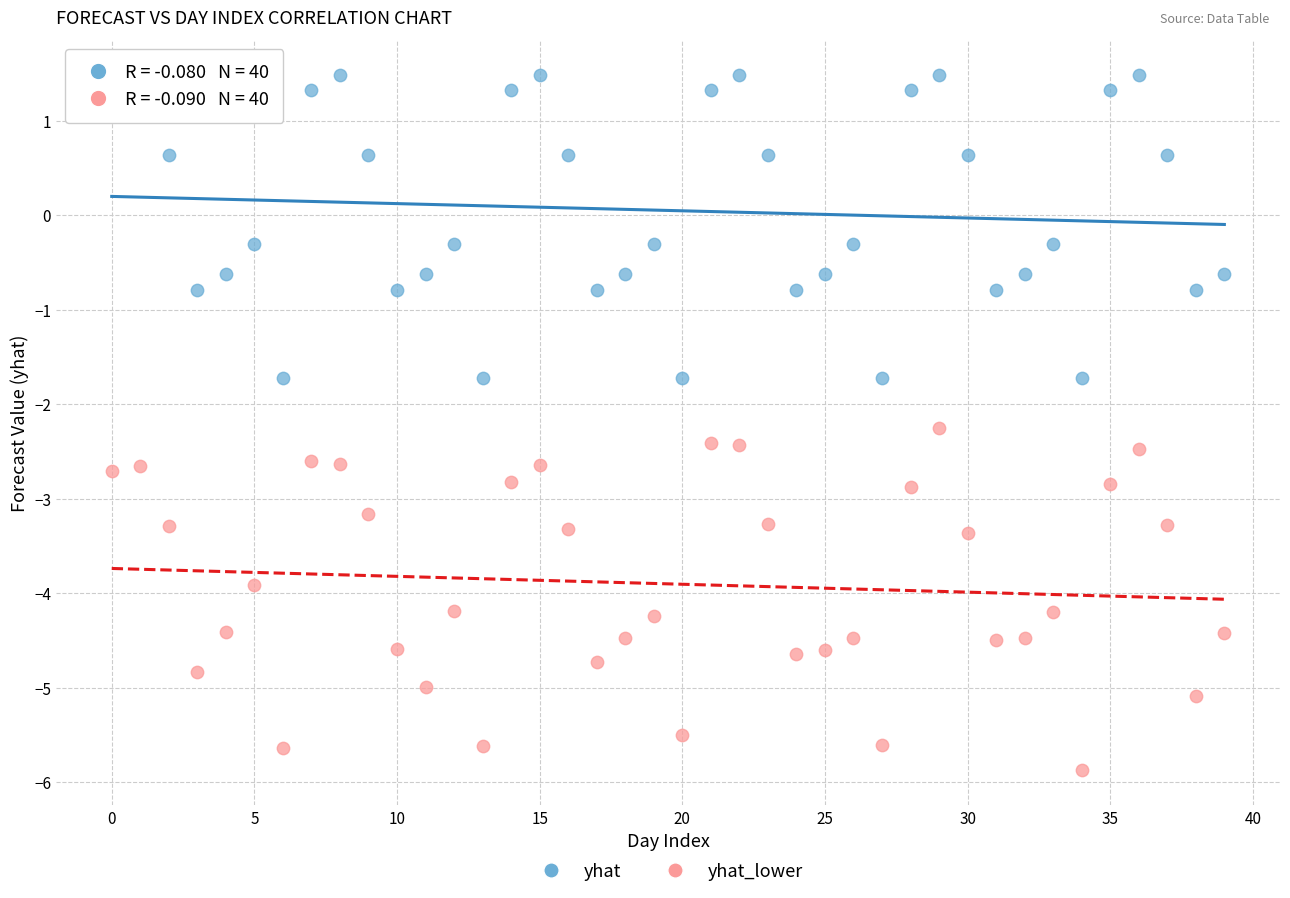

Which series contains the lowest Y value?

yhat_lower